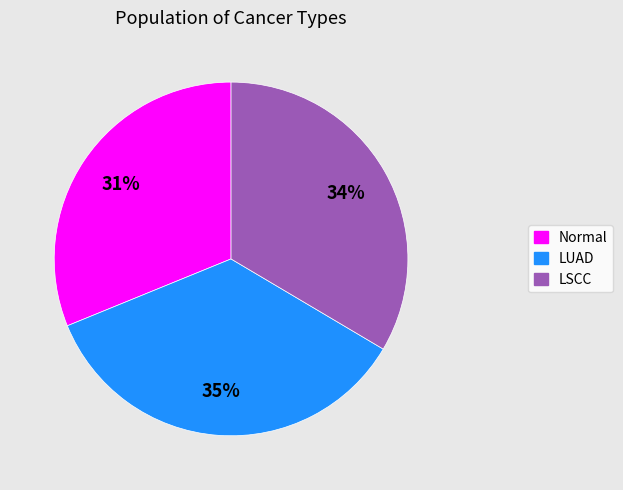

True or false: LUAD accounts for 47% of the total.

False